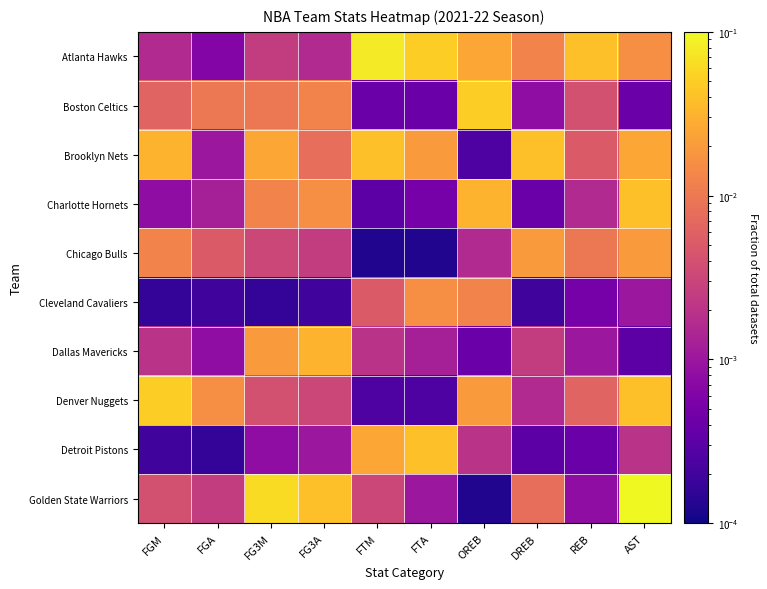

What is the total value across all series at FGM?

0.1